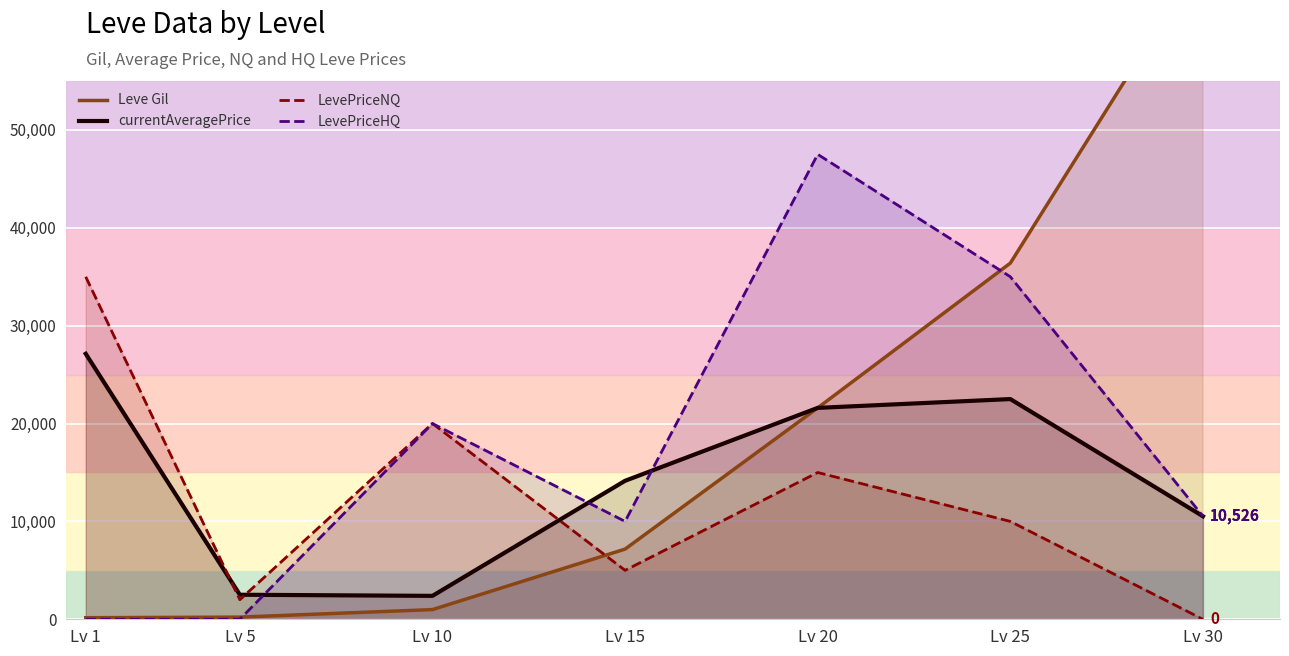

Is it true that LevePriceHQ equals 10815 at Lv 10?

False